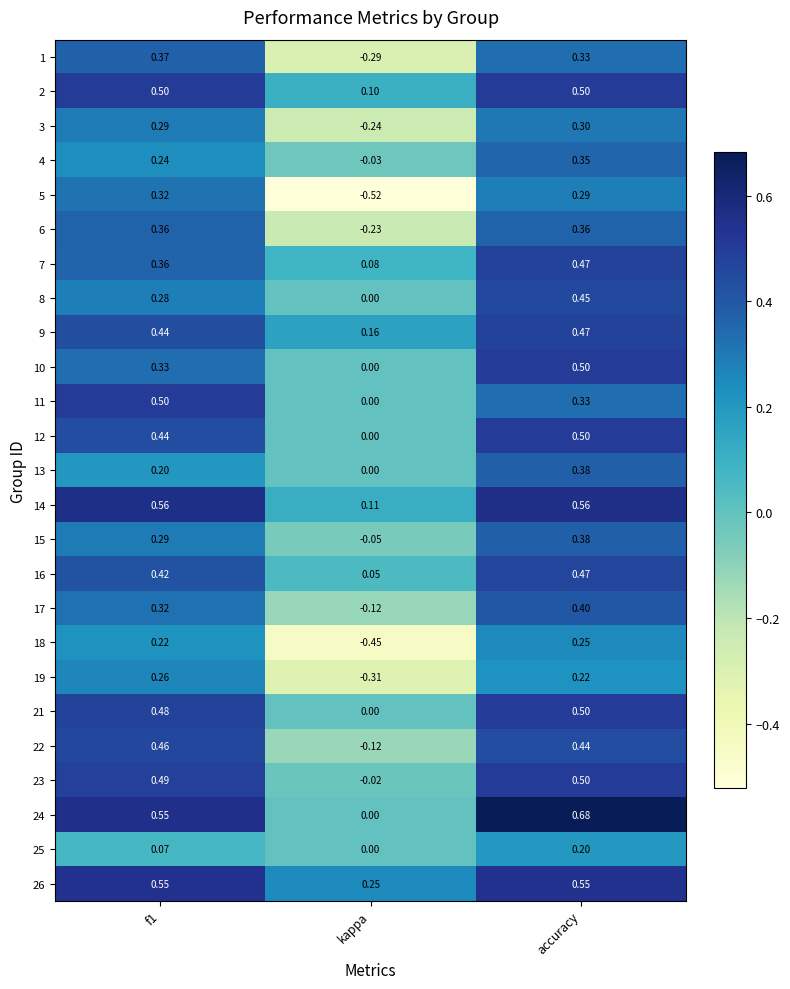

Which label corresponds to the largest value in the chart?

accuracy